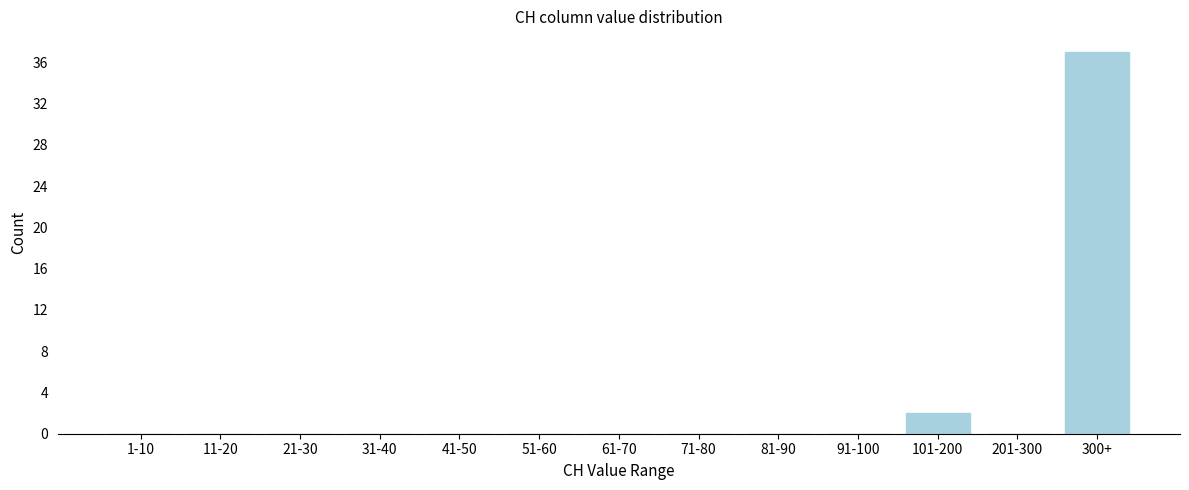

Reading left to right, list all the values displayed in this chart.

1-10=0	11-20=0	21-30=0	31-40=0	41-50=0	51-60=0	61-70=0	71-80=0	81-90=0	91-100=0	101-200=2	201-300=0	300+=37